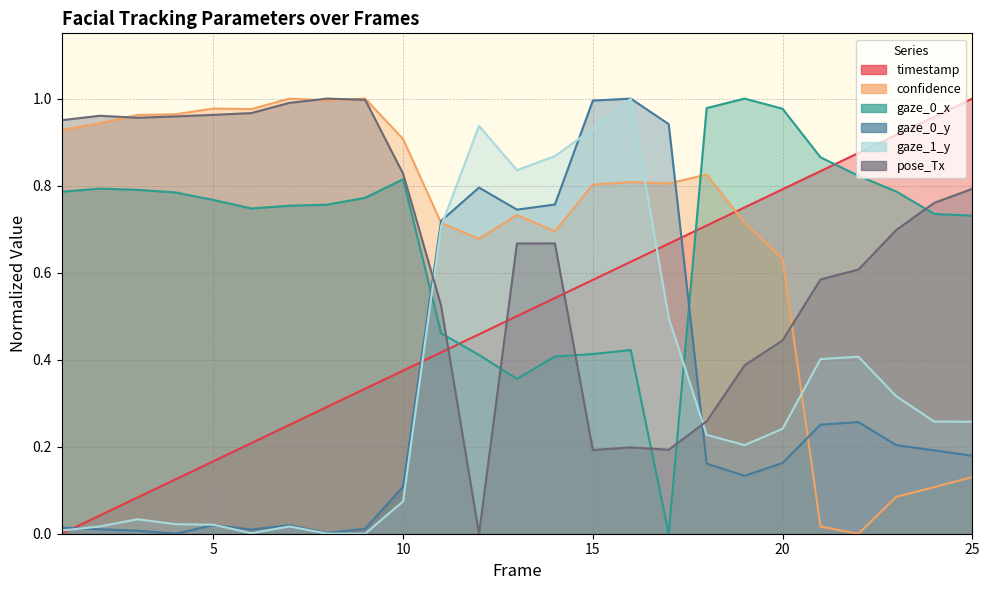

How many data points in gaze_1_y are above 0?

24